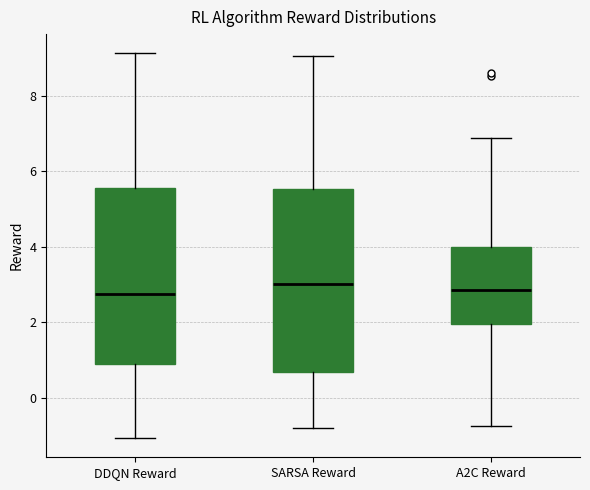

Where does the lower whisker of the box for DDQN Reward end on the y-axis? The values are not printed on the chart, so give them approximately, as read against the axis.

-1.0